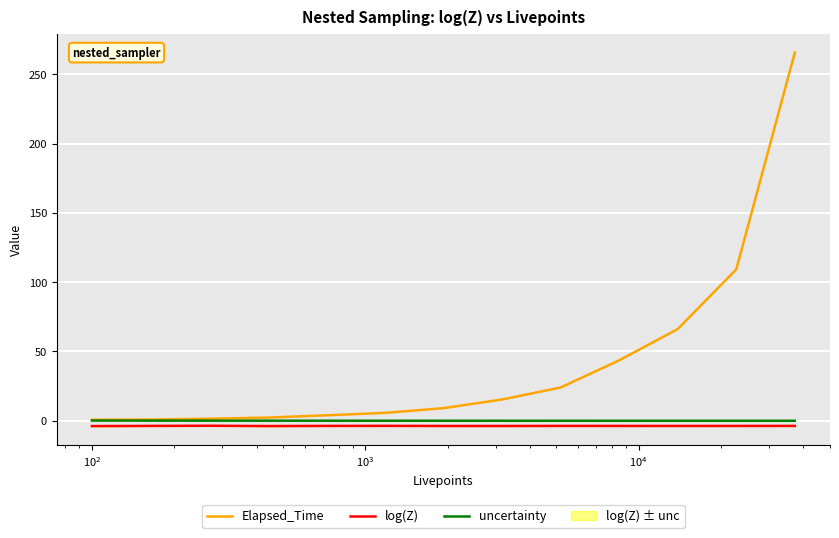

Rank the series by their maximum value, from lowest to highest.

log(Z), uncertainty, Elapsed_Time